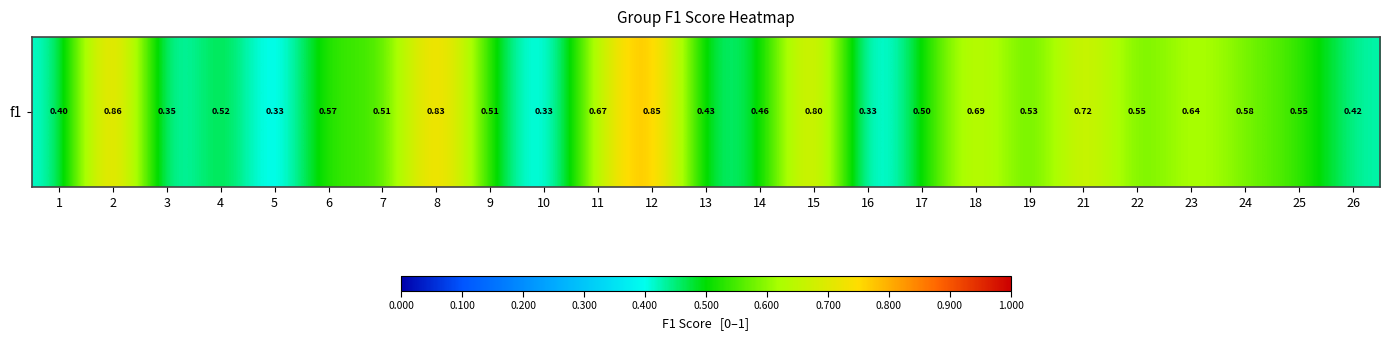

List the labels in order of value, smallest first.

16, 5, 10, 3, 1, 26, 13, 14, 17, 9, 7, 4, 19, 25, 22, 6, 24, 23, 11, 18, 21, 15, 8, 12, 2